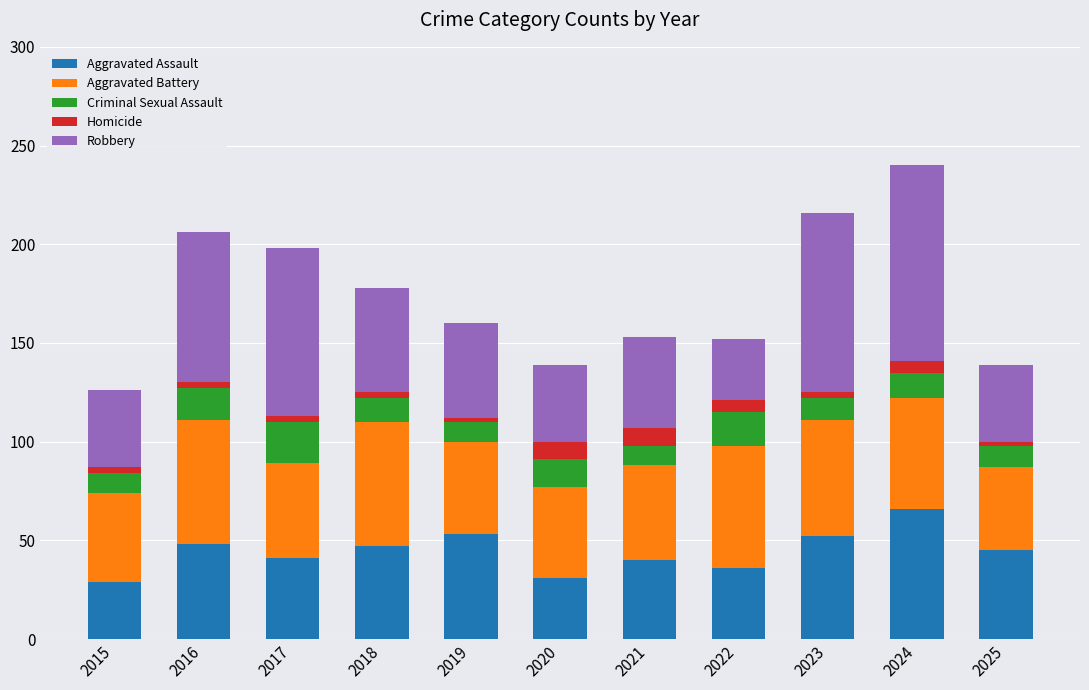

What is the highest value of the Aggravated Assault series?

66